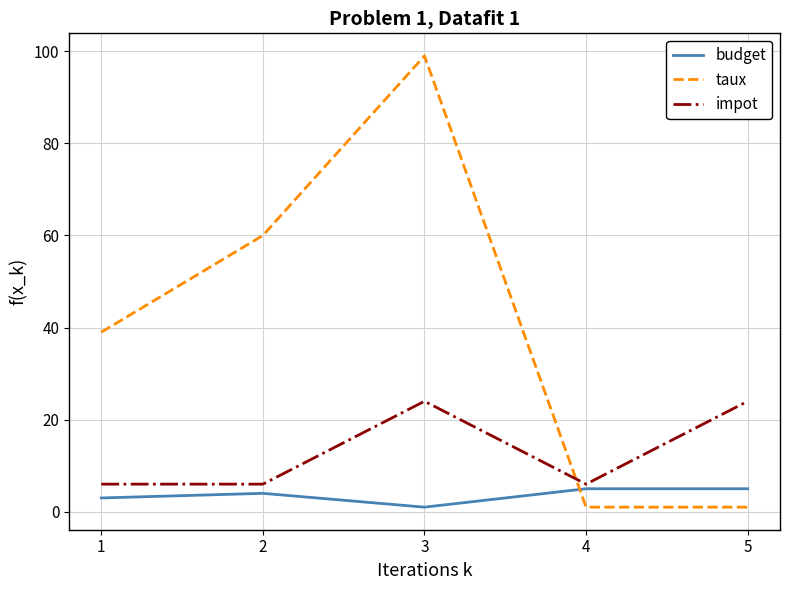

How many taux values are between 1 and 60?

4